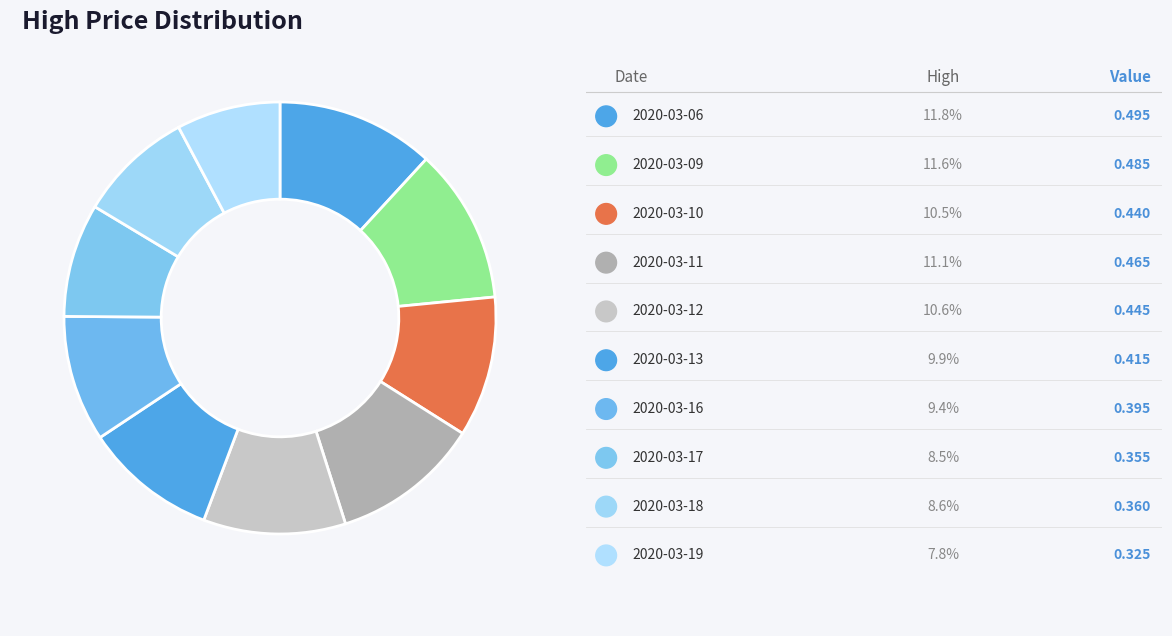

Count the number of slices in the pie.

10